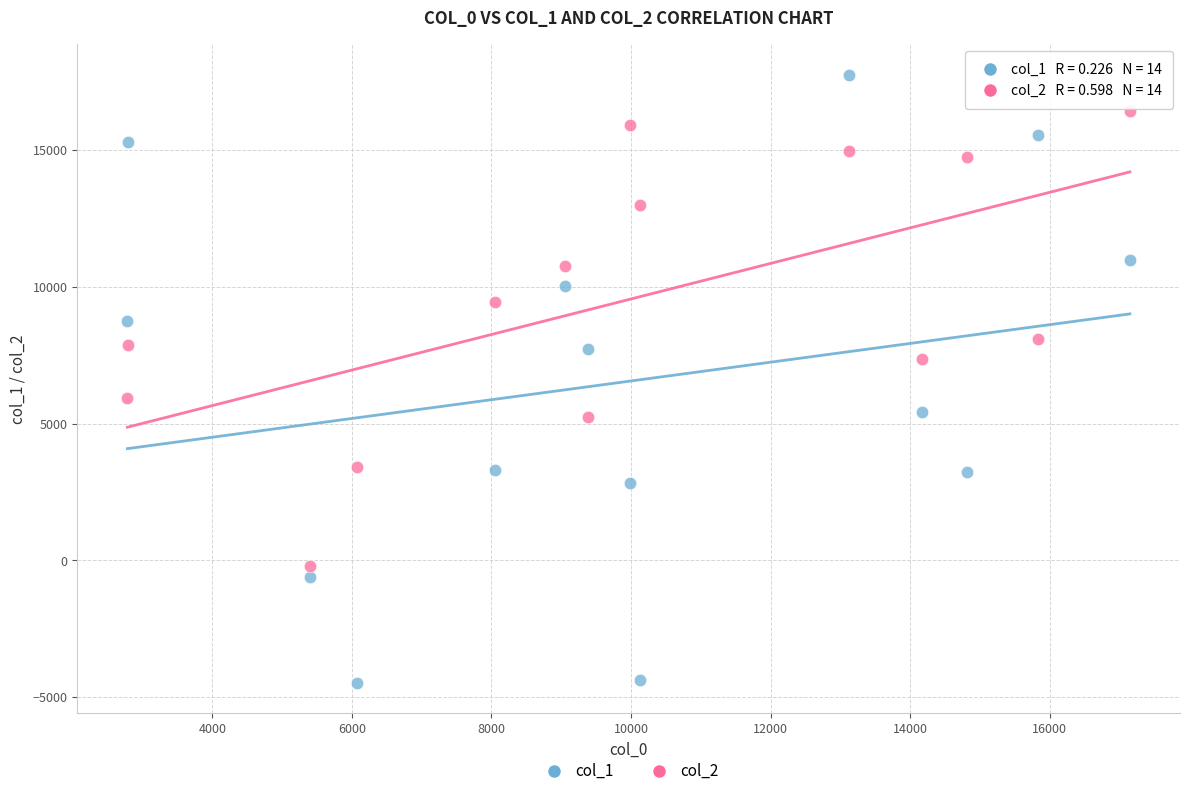

Across all data points, what is the range of X values (max minus min)?

14367.2